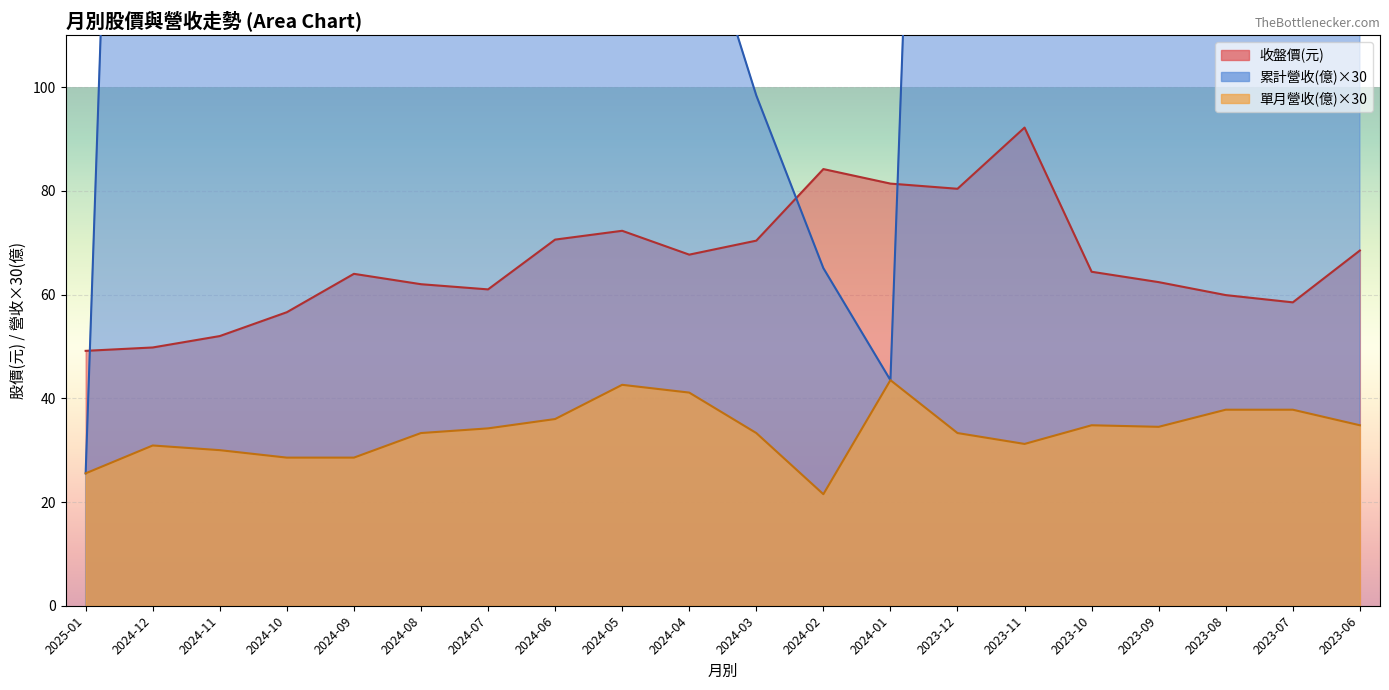

What is the value of the 累計營收(億) point at the 3rd from the left?

372.6